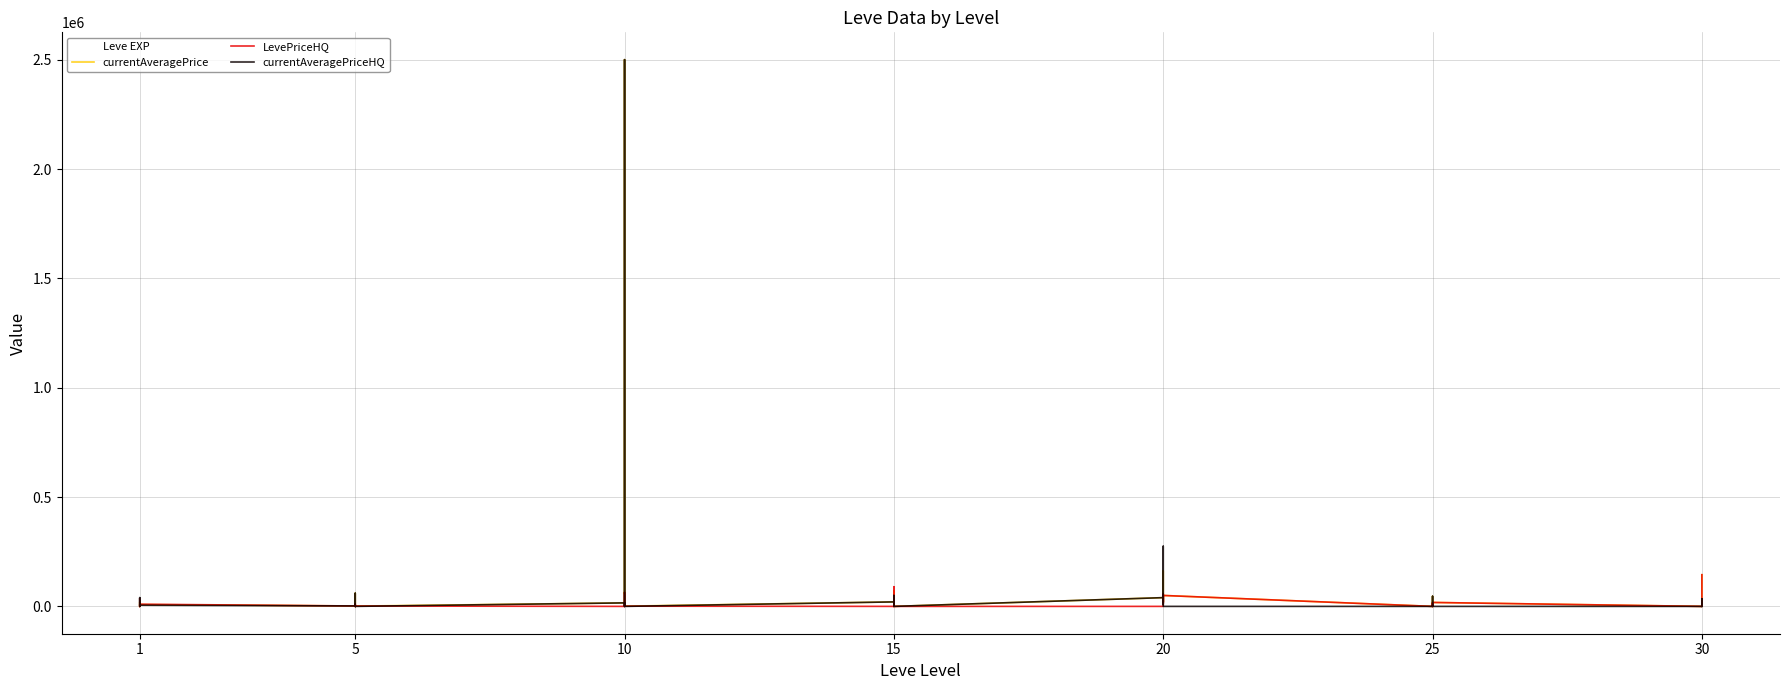

Is it true that currentAveragePriceHQ equals -1174172.2 at 25?

False